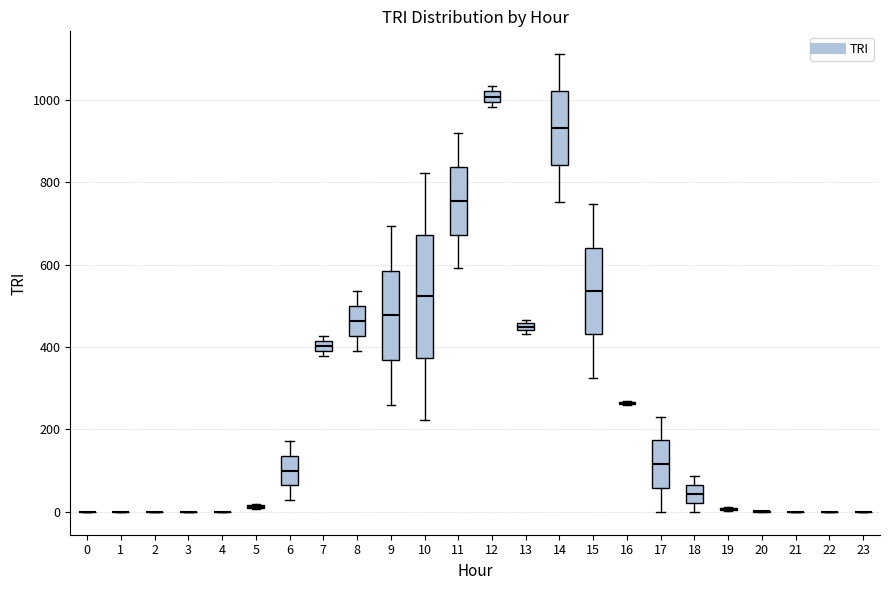

Which box is the tallest, from its lower edge to its upper edge?

10